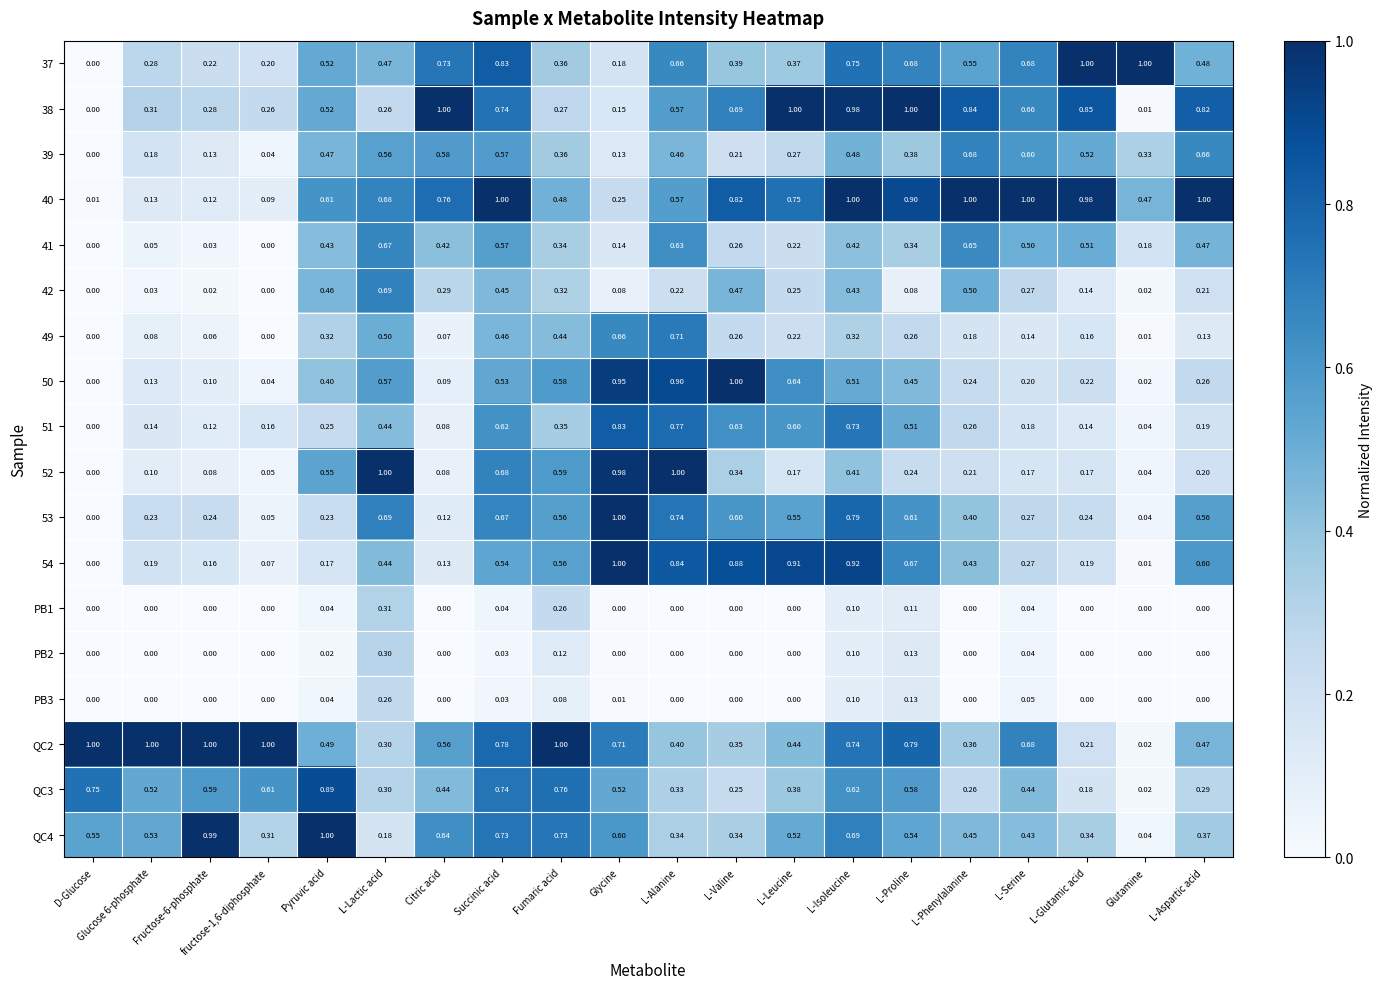

Is the value of 41 at L-Isoleucine greater than the value of 53 at L-Proline?

No